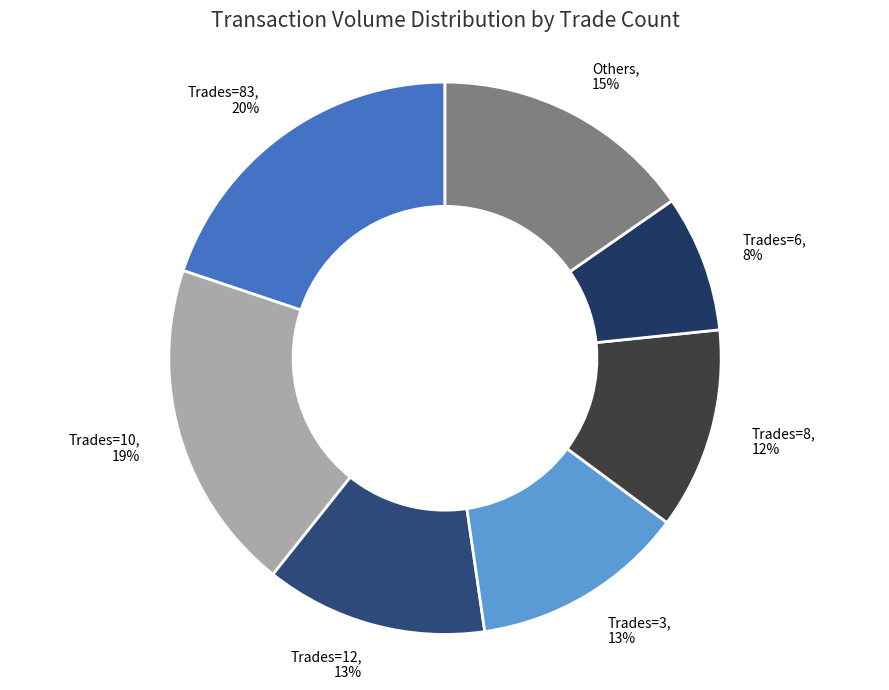

How many slices are in this pie chart?

7